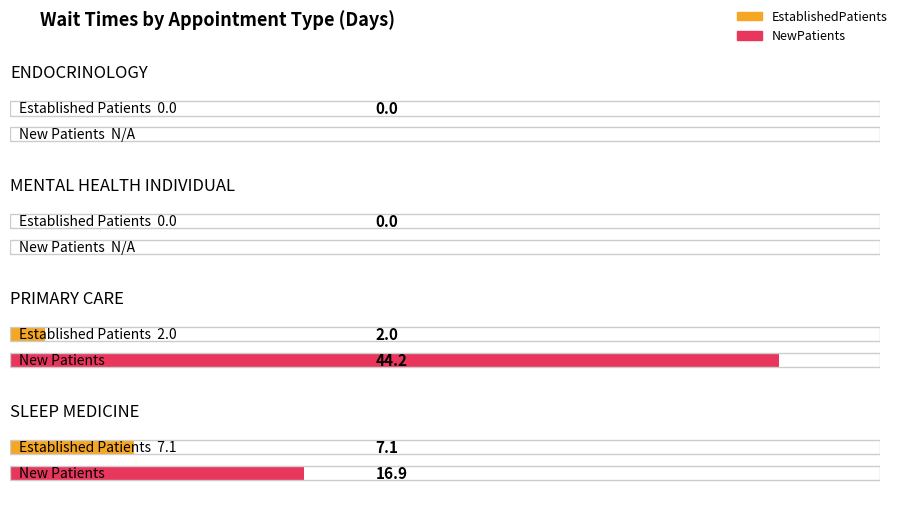

At which category does the chart reach its minimum across all series?

ENDOCRINOLOGY